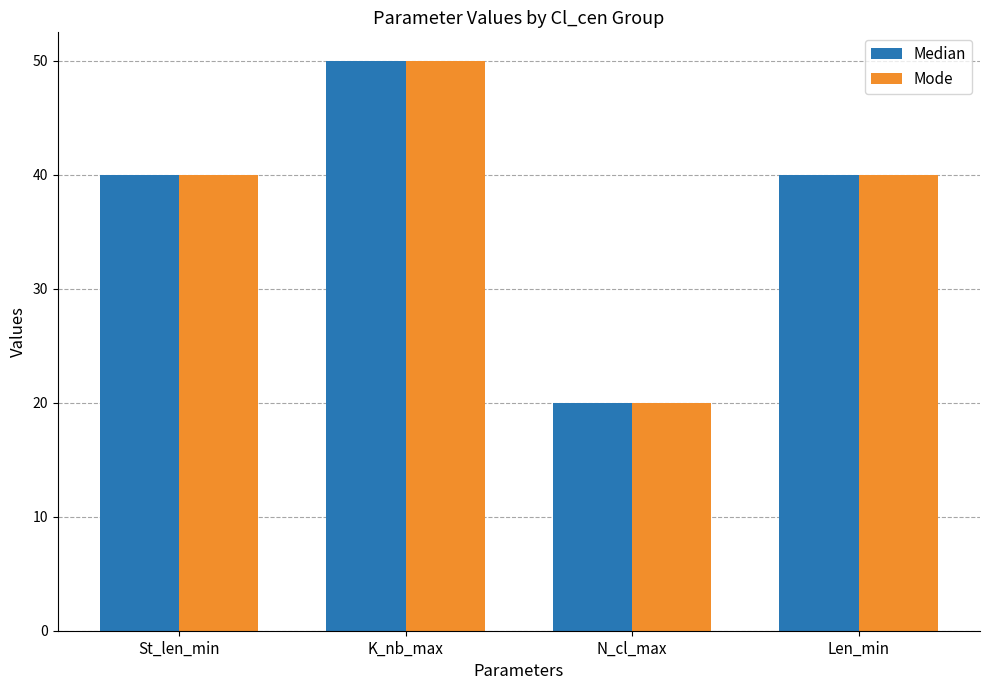

Which category has the highest value across all series?

K_nb_max